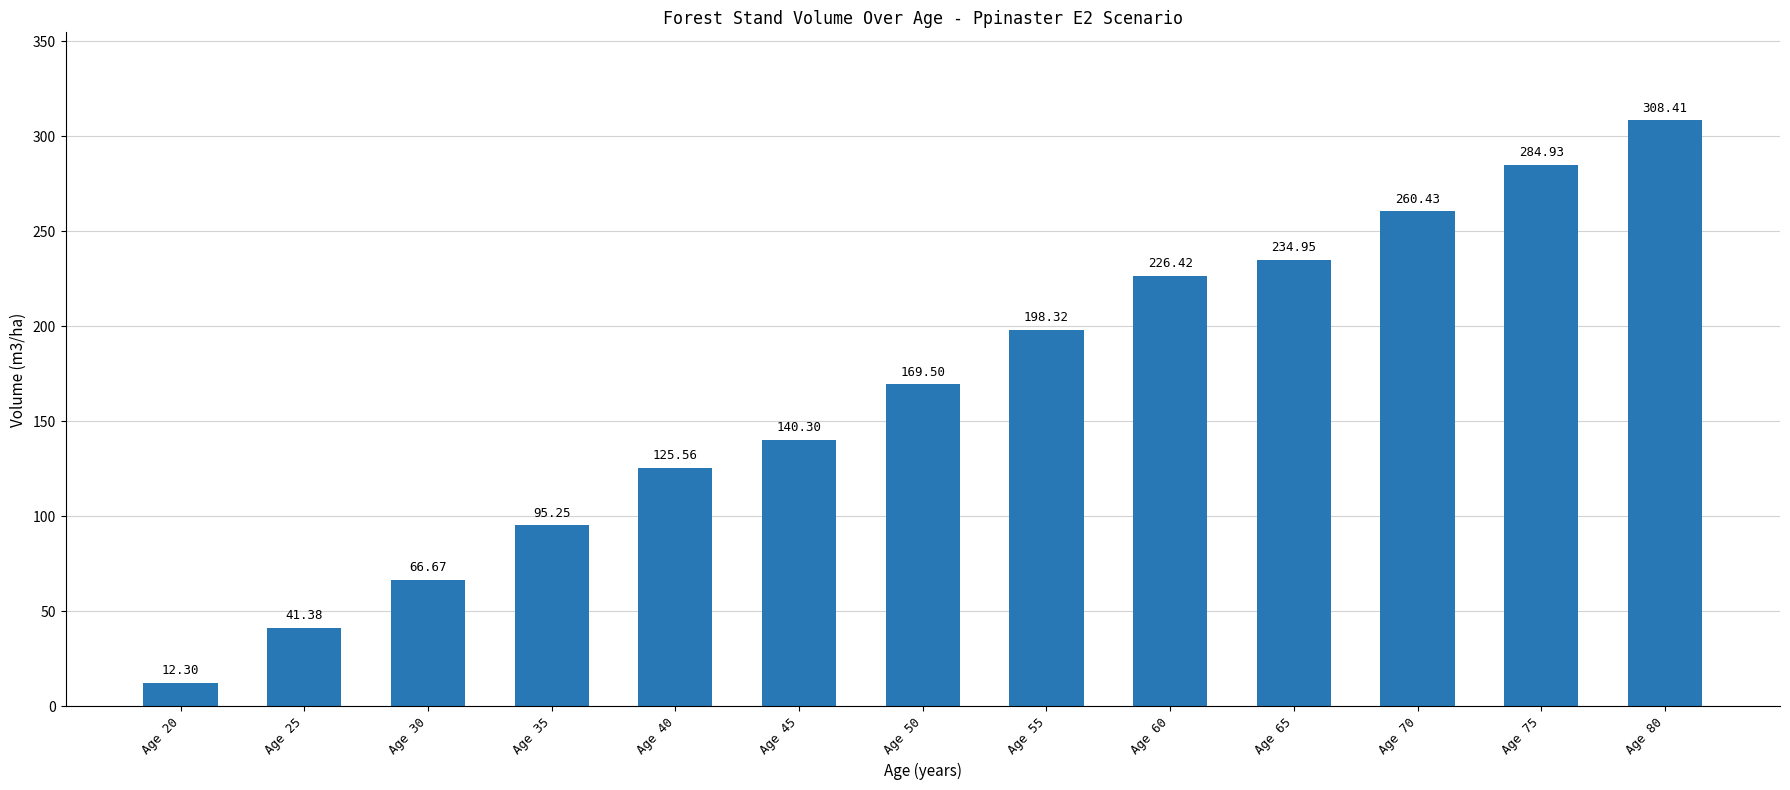

What is the average value?

166.5